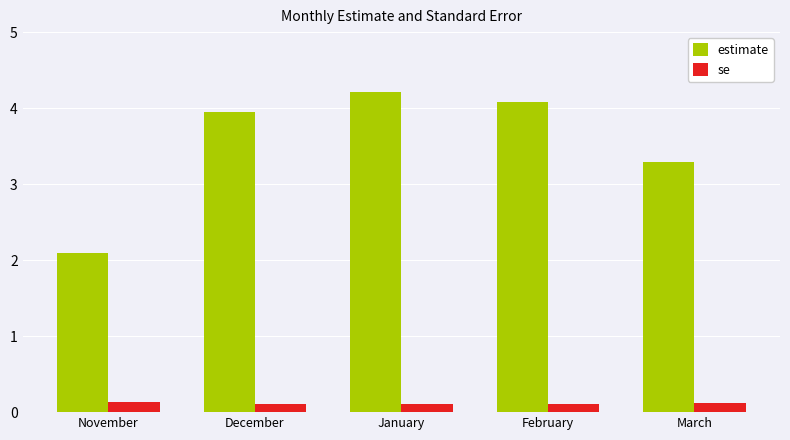

Are the bars grouped side by side (vs. stacked)?

Yes